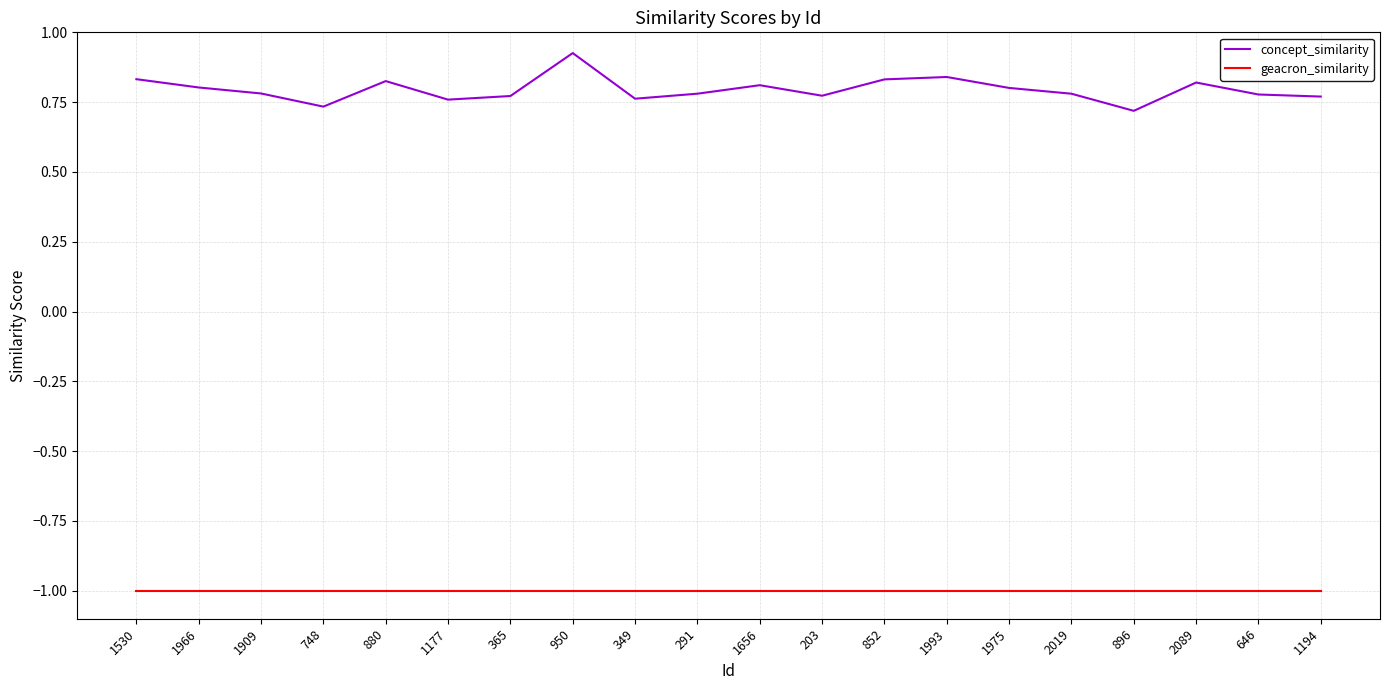

Is the value of geacron_similarity at 748 greater than the value of concept_similarity at 291?

No